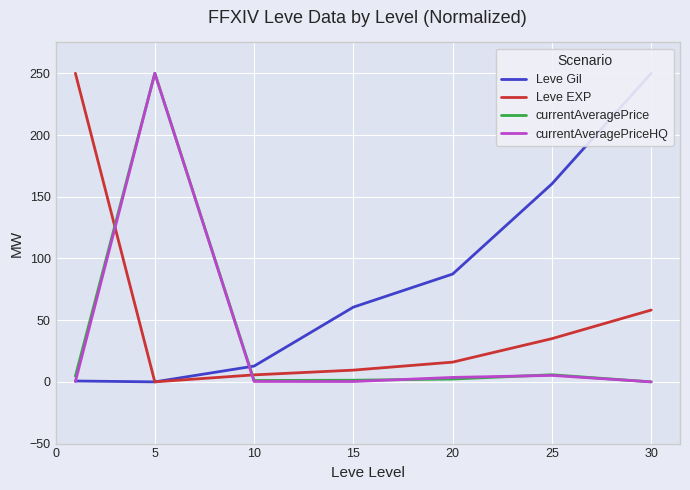

What is the difference between the maximum and minimum values in the Leve EXP series?

250.0